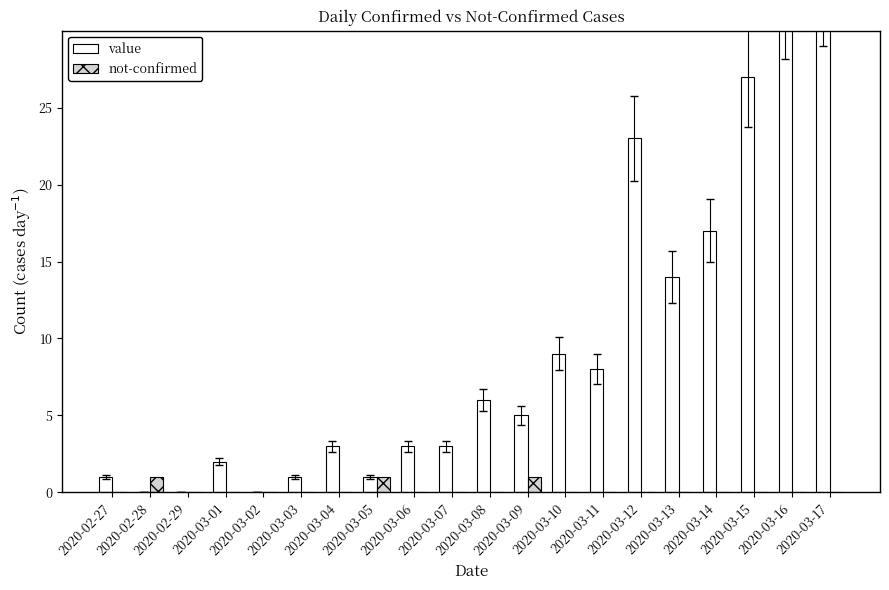

Are the bars horizontal?

No